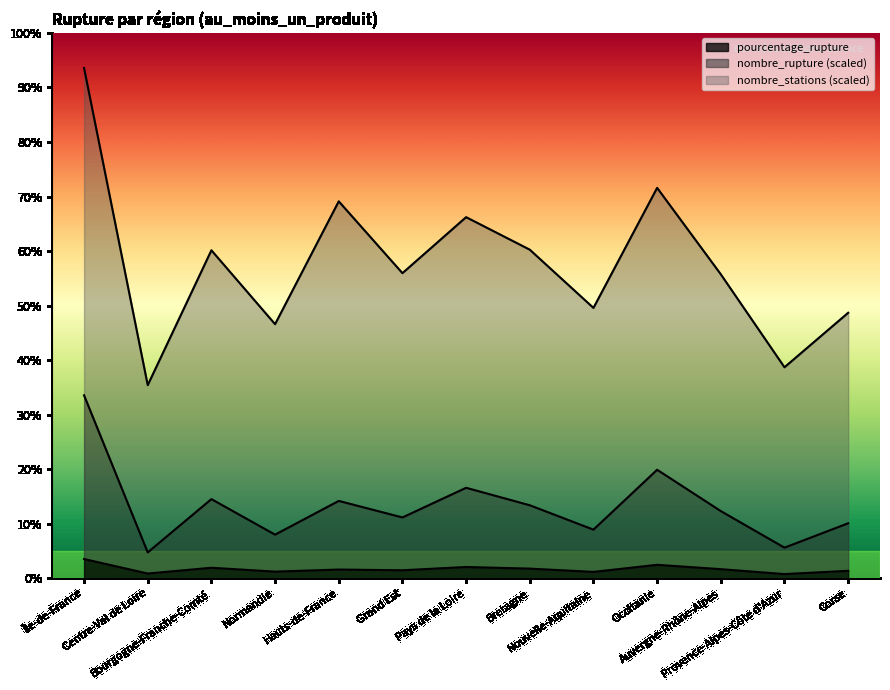

What is the difference between the nombre_rupture values at Pays de la Loire and Île-de-France?

16.9